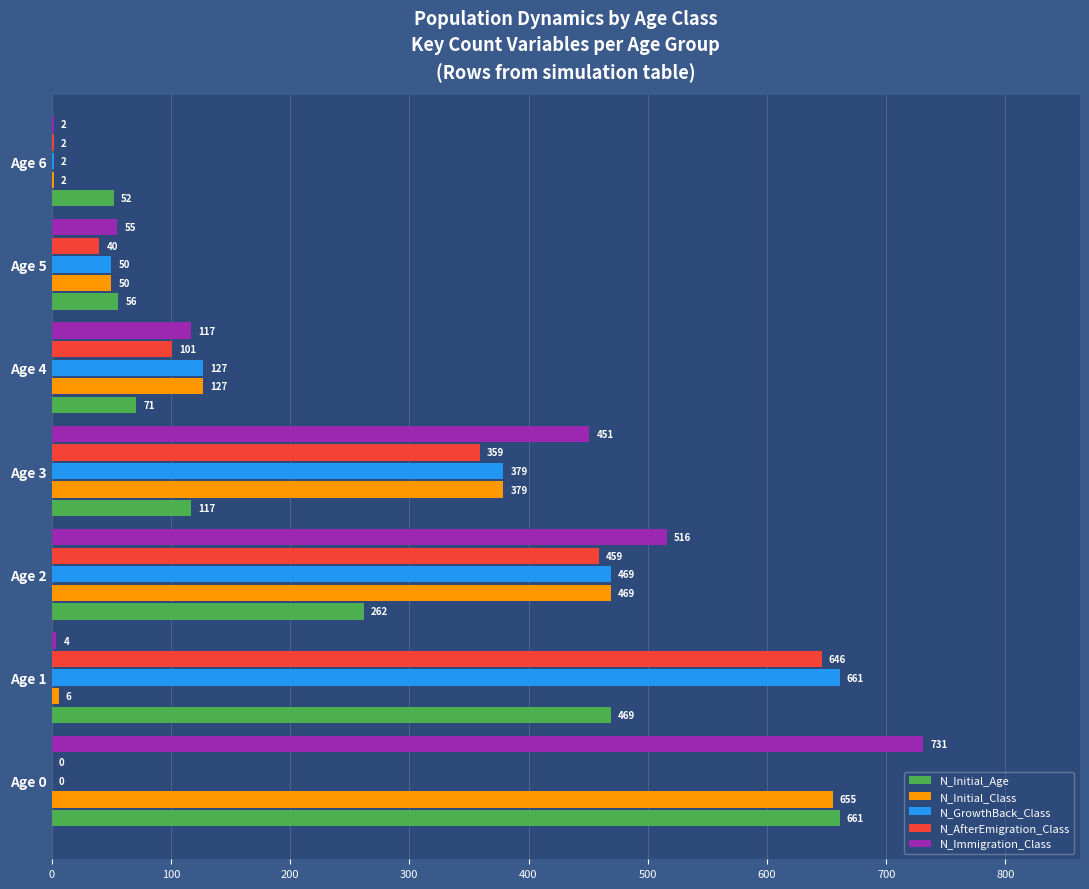

Which series changed the most between Age 2 and Age 4?

N_Immigration_Class